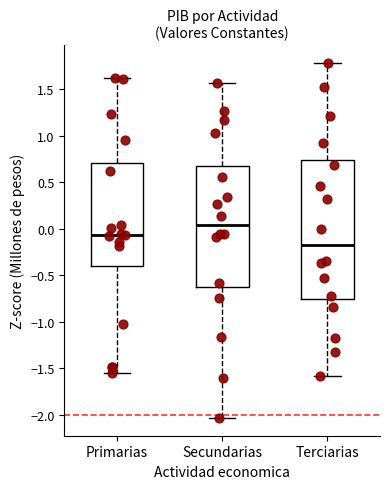

Reading left to right, read every box against the y-axis: the position of its median line, the range the box covers, and the ends of its whiskers. The values are not printed on the chart, so give them approximately, as read against the axis.

Primarias: median -0.05, box -0.40 to 0.70, whiskers -1.55 to 1.60
Secundarias: median 0.05, box -0.65 to 0.70, whiskers -2.05 to 1.55
Terciarias: median -0.15, box -0.75 to 0.75, whiskers -1.60 to 1.80